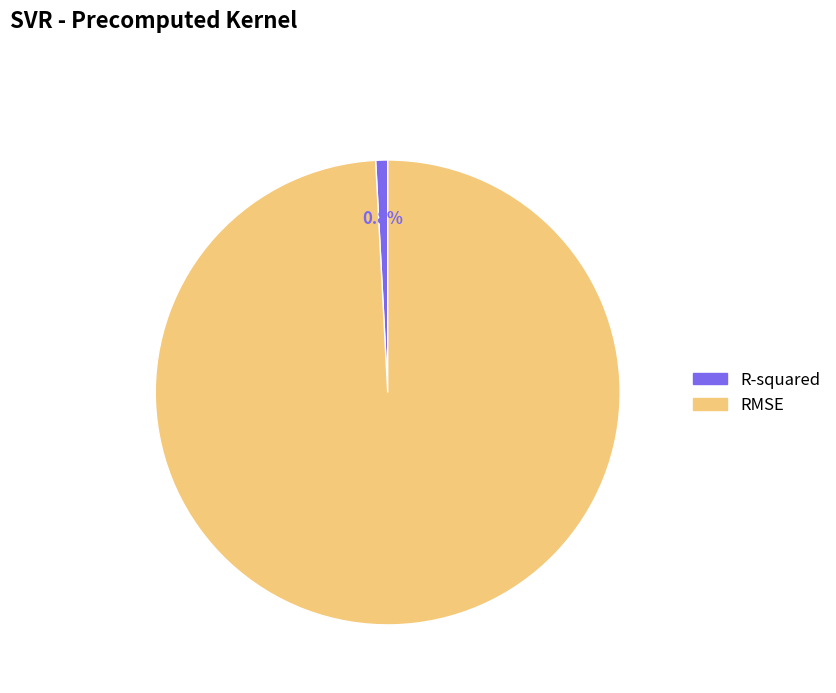

Combined, what portion of the pie is RMSE and R-squared?

100.0%